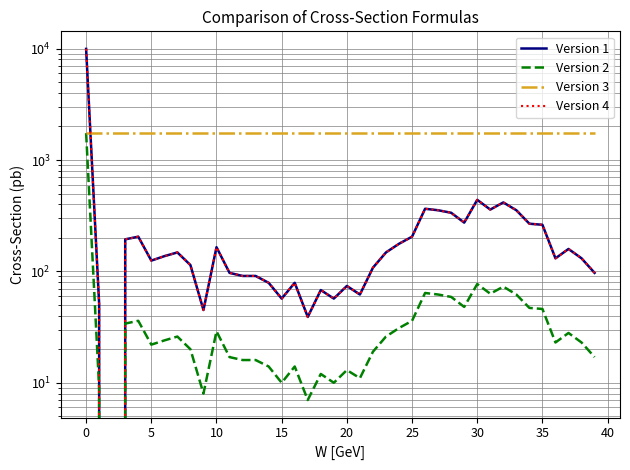

True or false: Version 1 and Version 3 cross at least once.

True